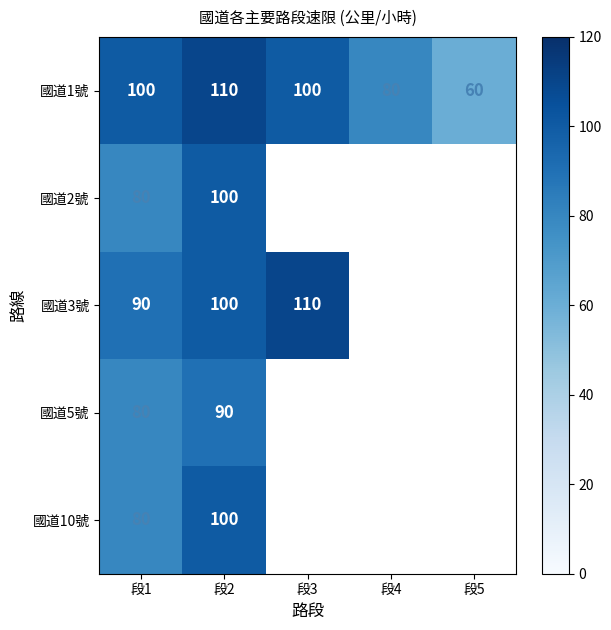

Is it true that 國道5號 equals 90 at 段2?

True